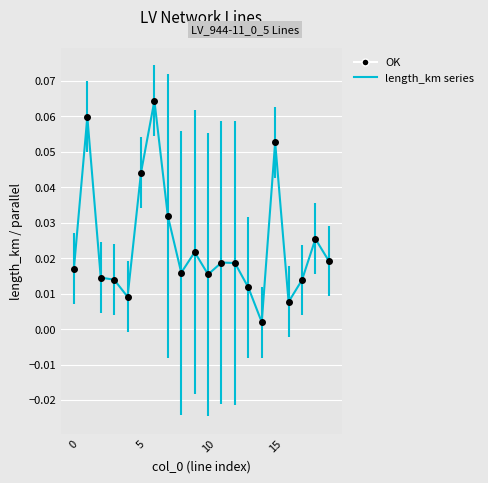

Count the number of categories in the chart.

20